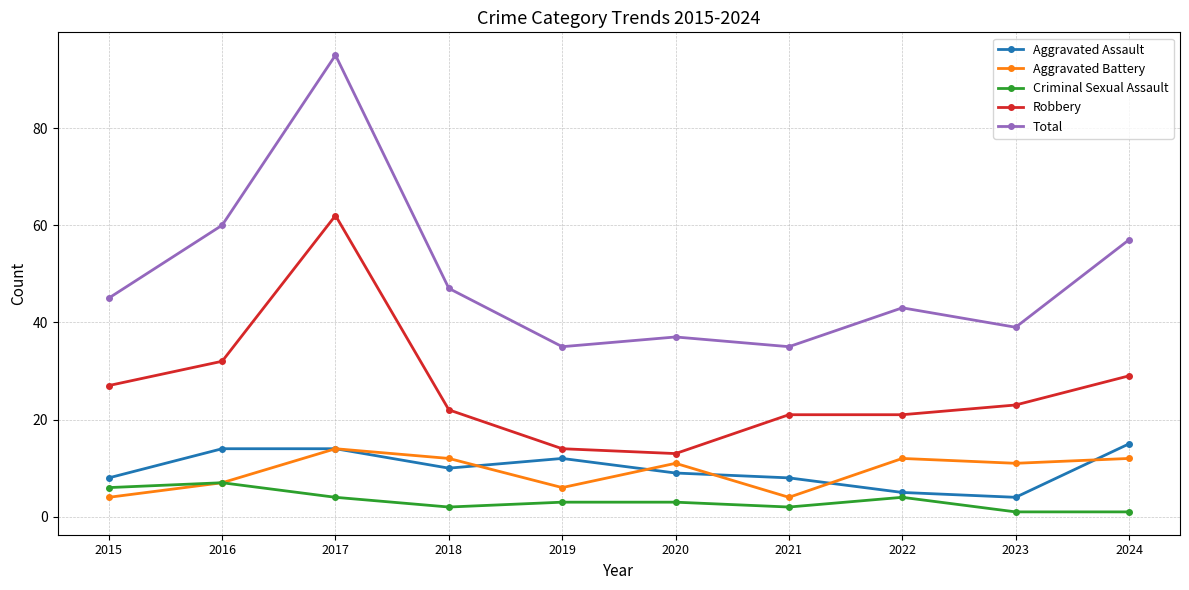

What is the difference between the second highest and second lowest values in the Robbery series?

18